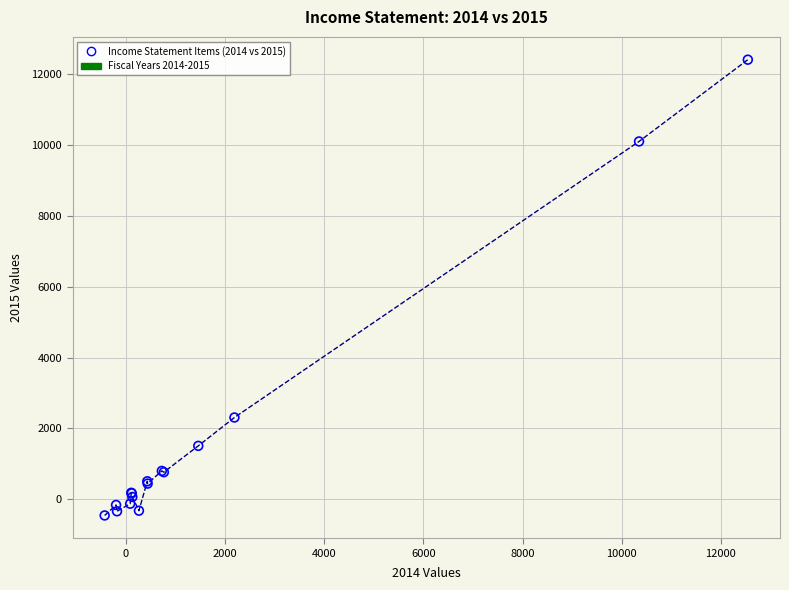

What Y value in the scatter plot is closest to 5978?

2309